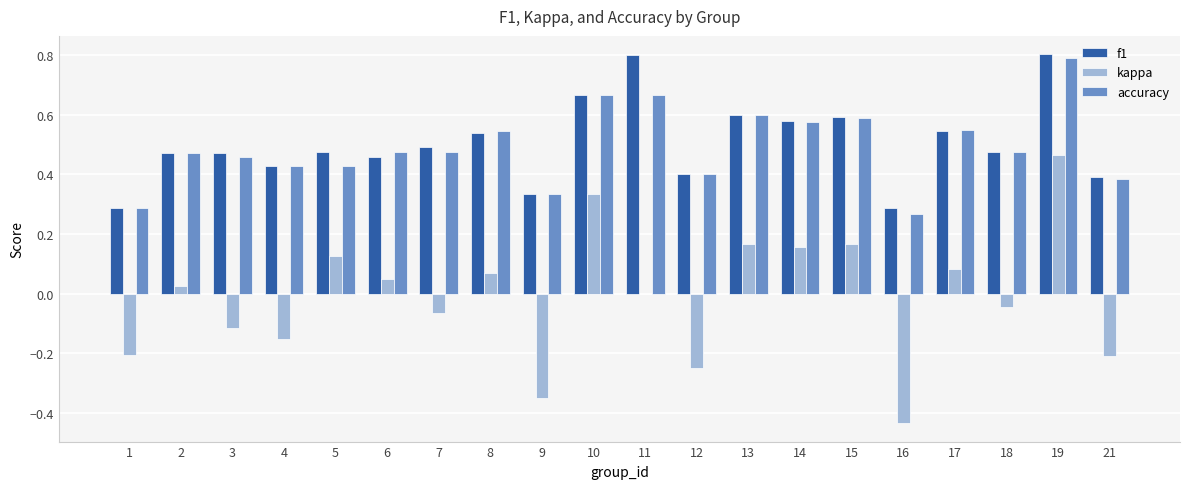

Is the value of kappa at 1 greater than the value of accuracy at 4?

No